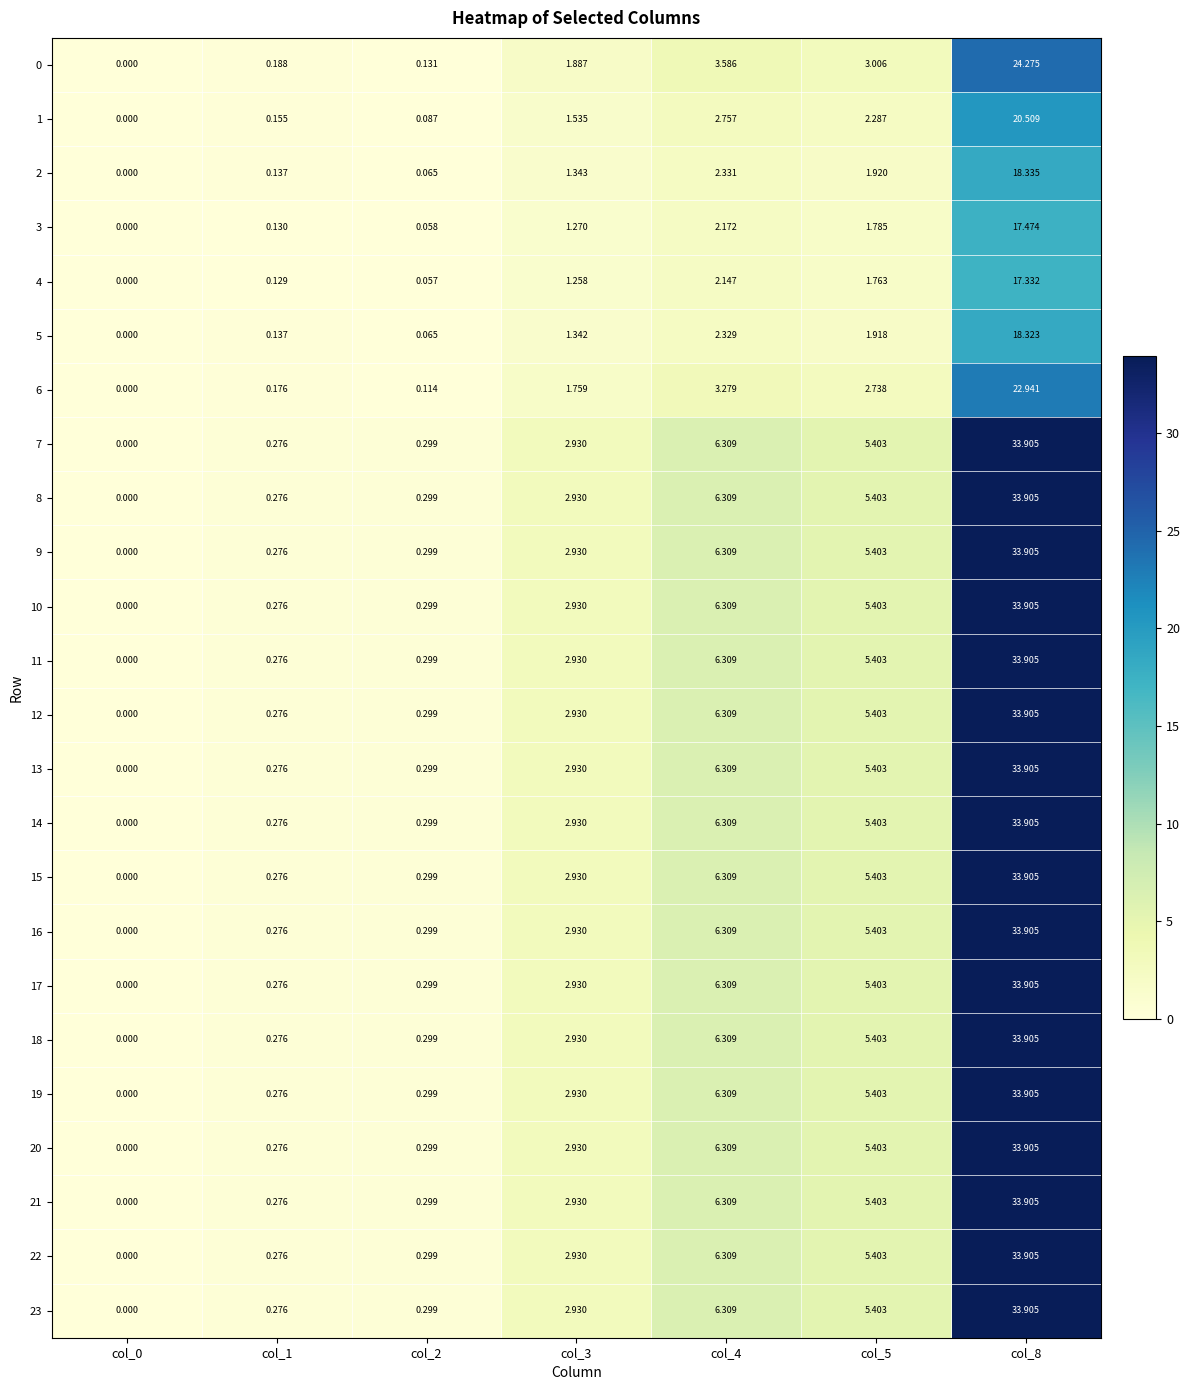

Is the value of 21 at col_5 greater than the value of 5 at col_1?

Yes